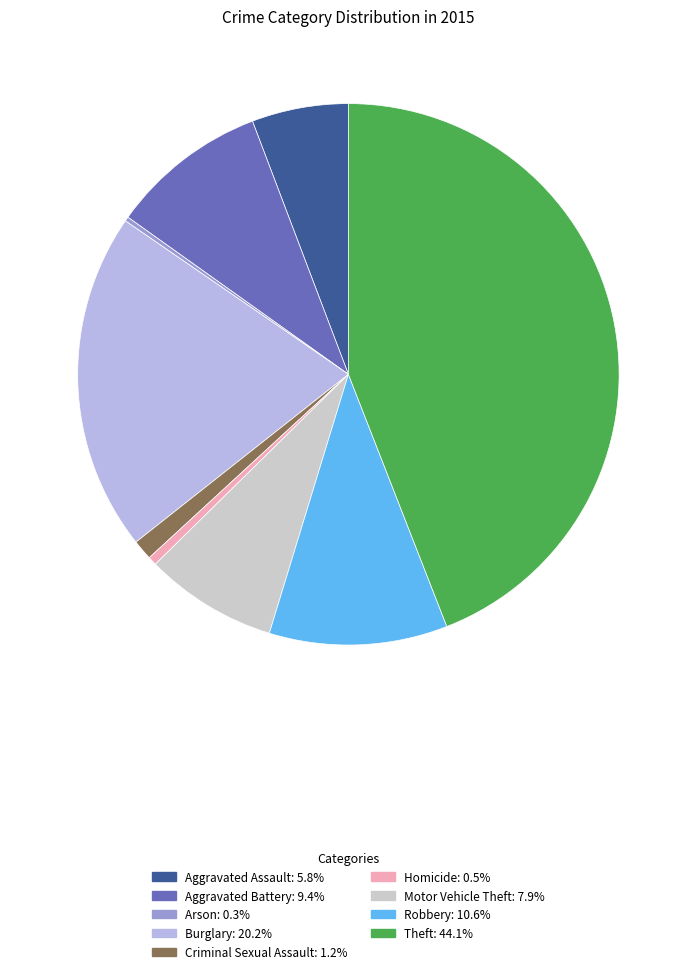

What is the largest slice in the pie chart?

Theft